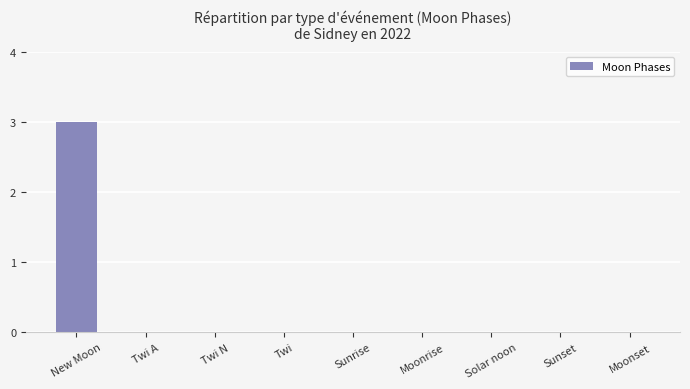

Between New Moon and Twi N, which is larger?

New Moon